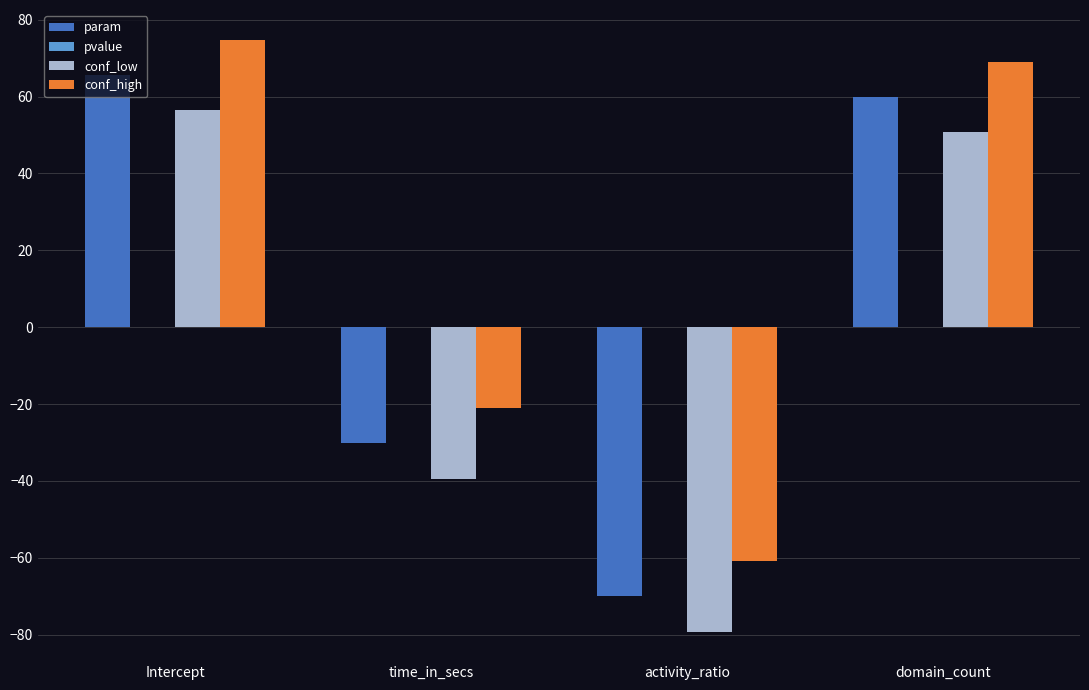

What is the maximum value shown in the chart?

74.8